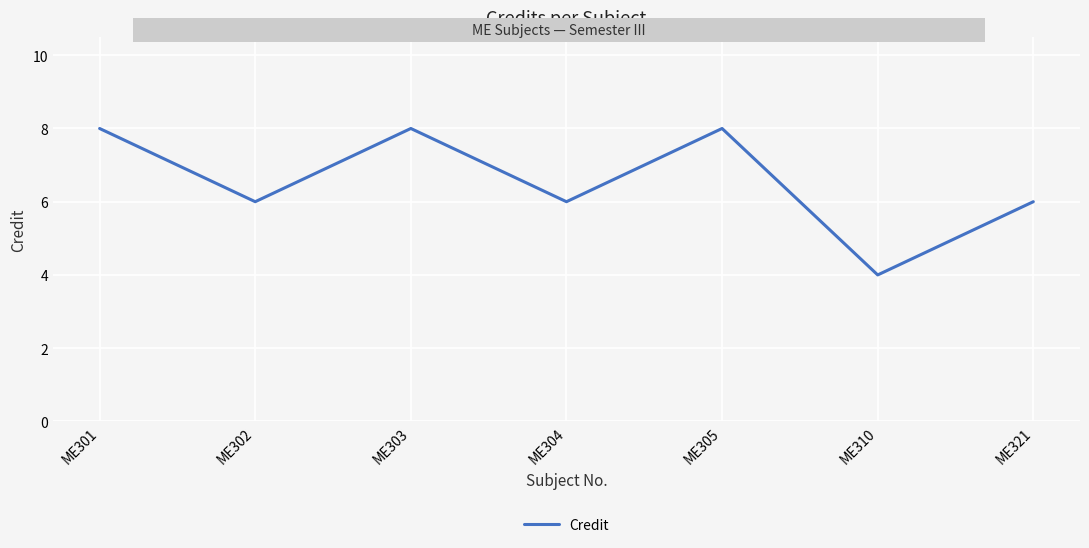

Which has a higher value, ME305 or ME301?

ME305